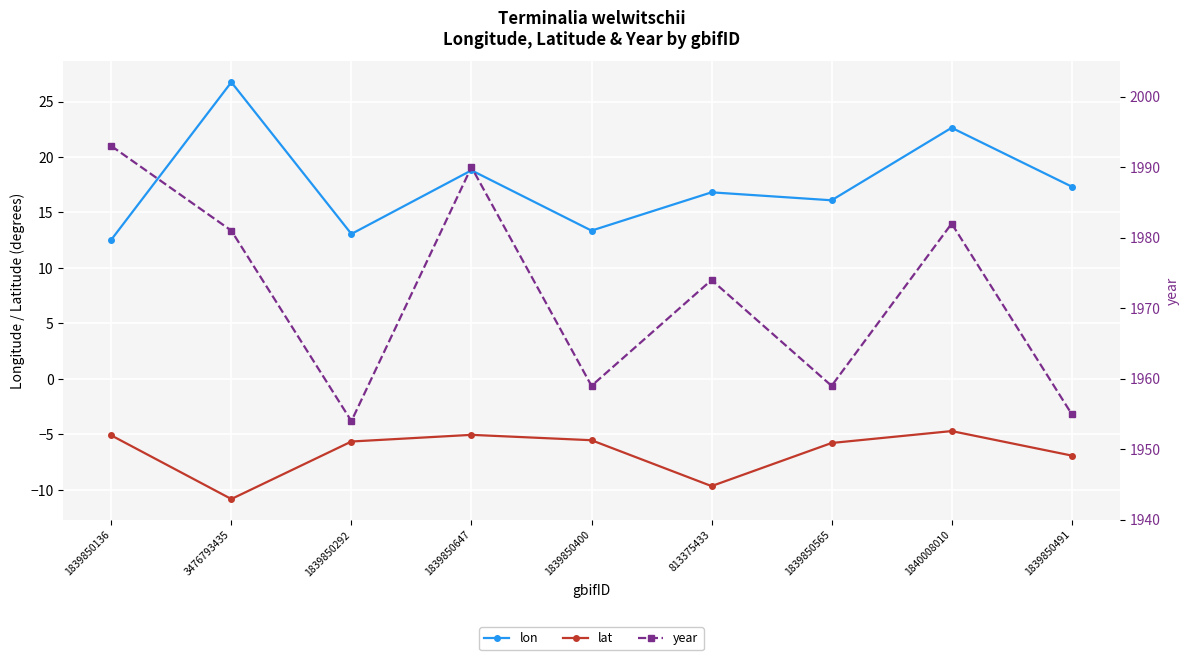

Rank the series at 1840008010 from lowest to highest value.

lat, lon, year